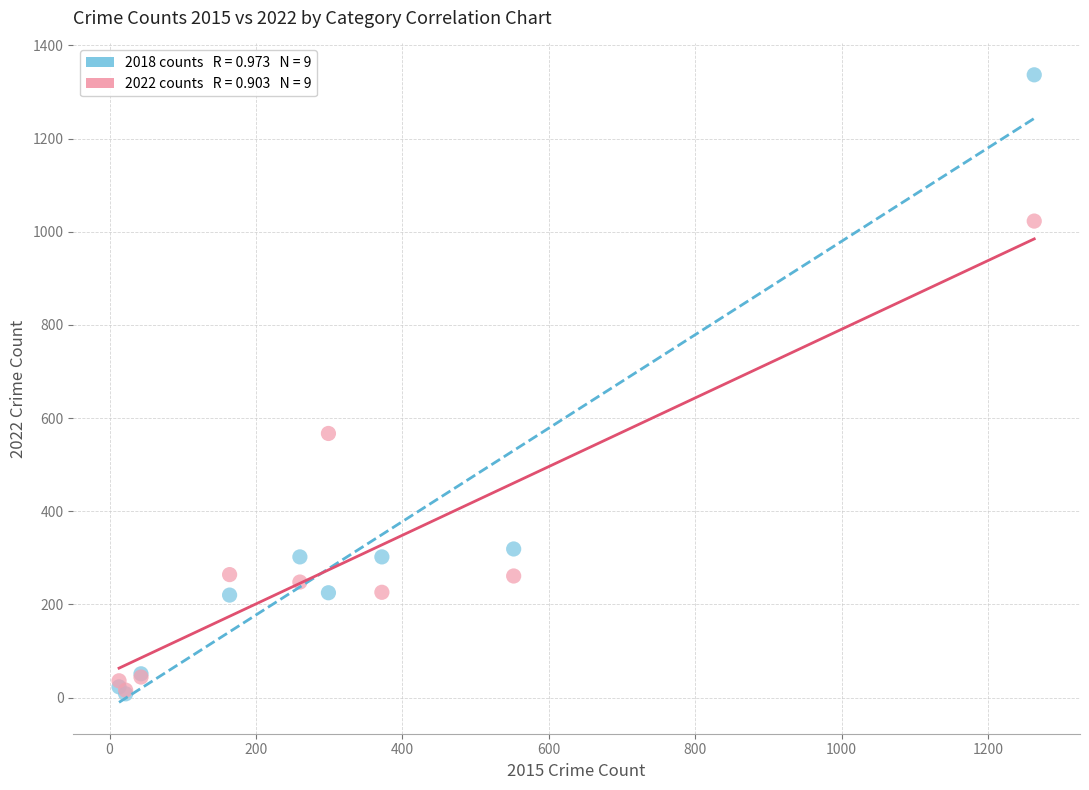

Across all series, what Y value is closest to 672?

567